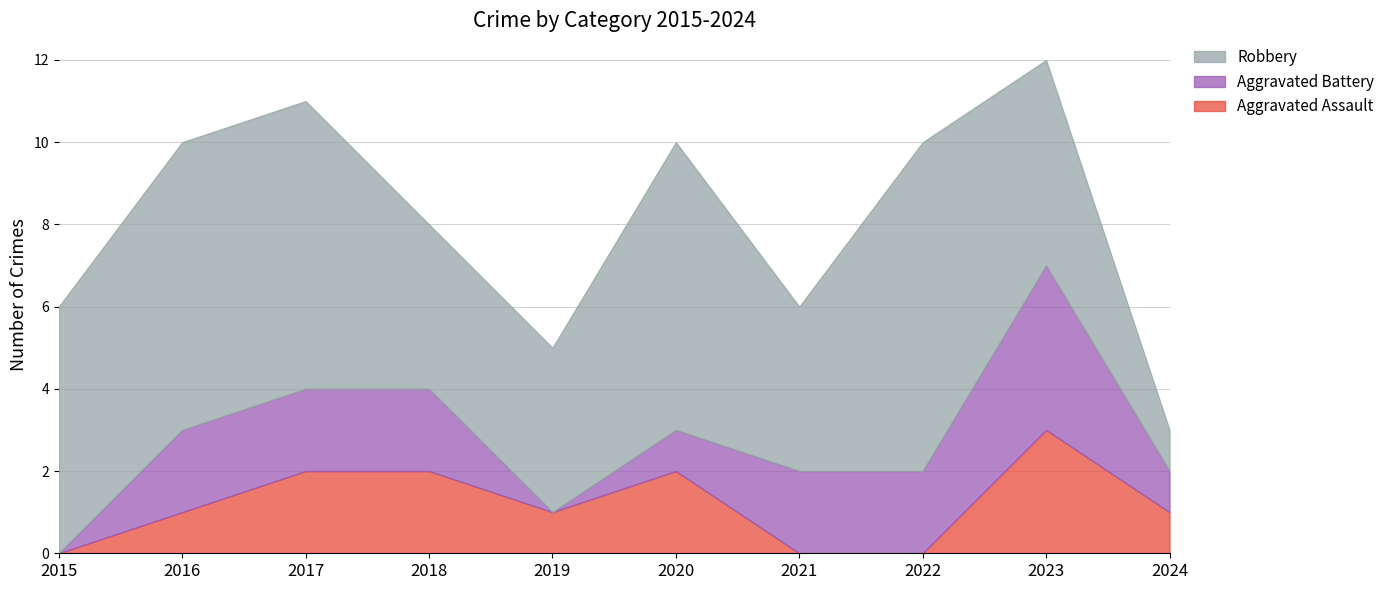

Does the chart display data point markers on the line(s)?

No